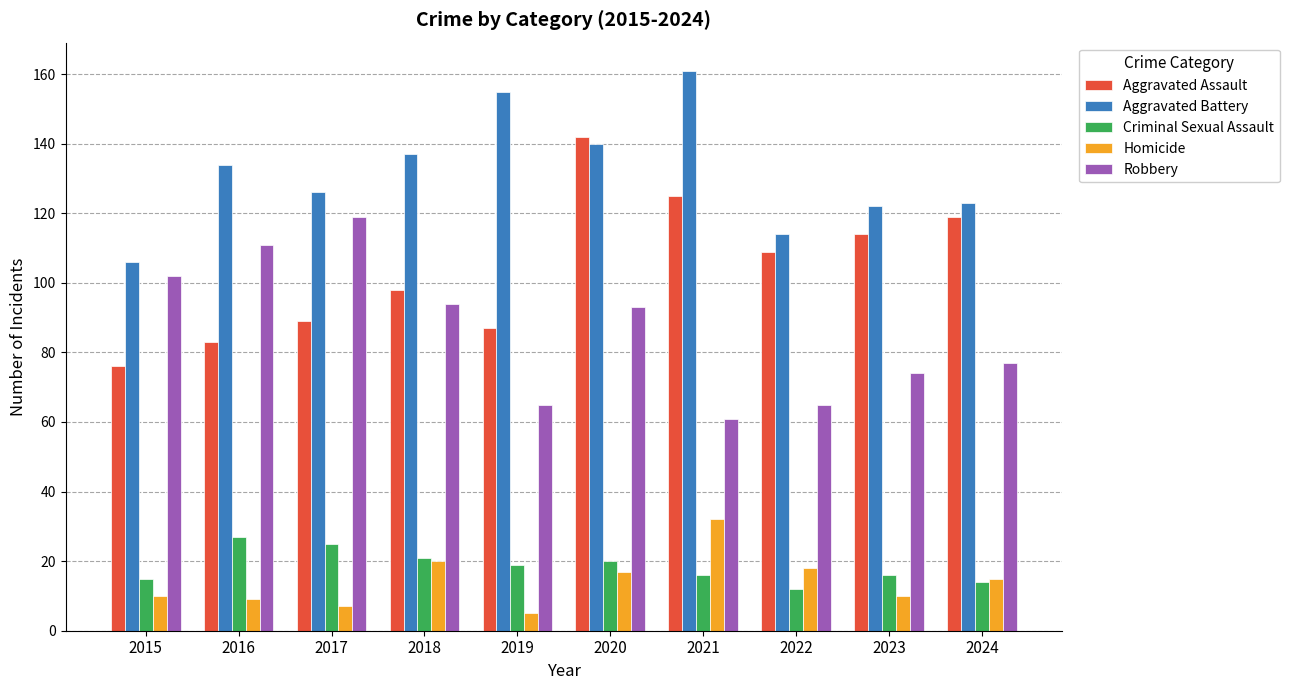

What is the total value across all series at 2019?

331